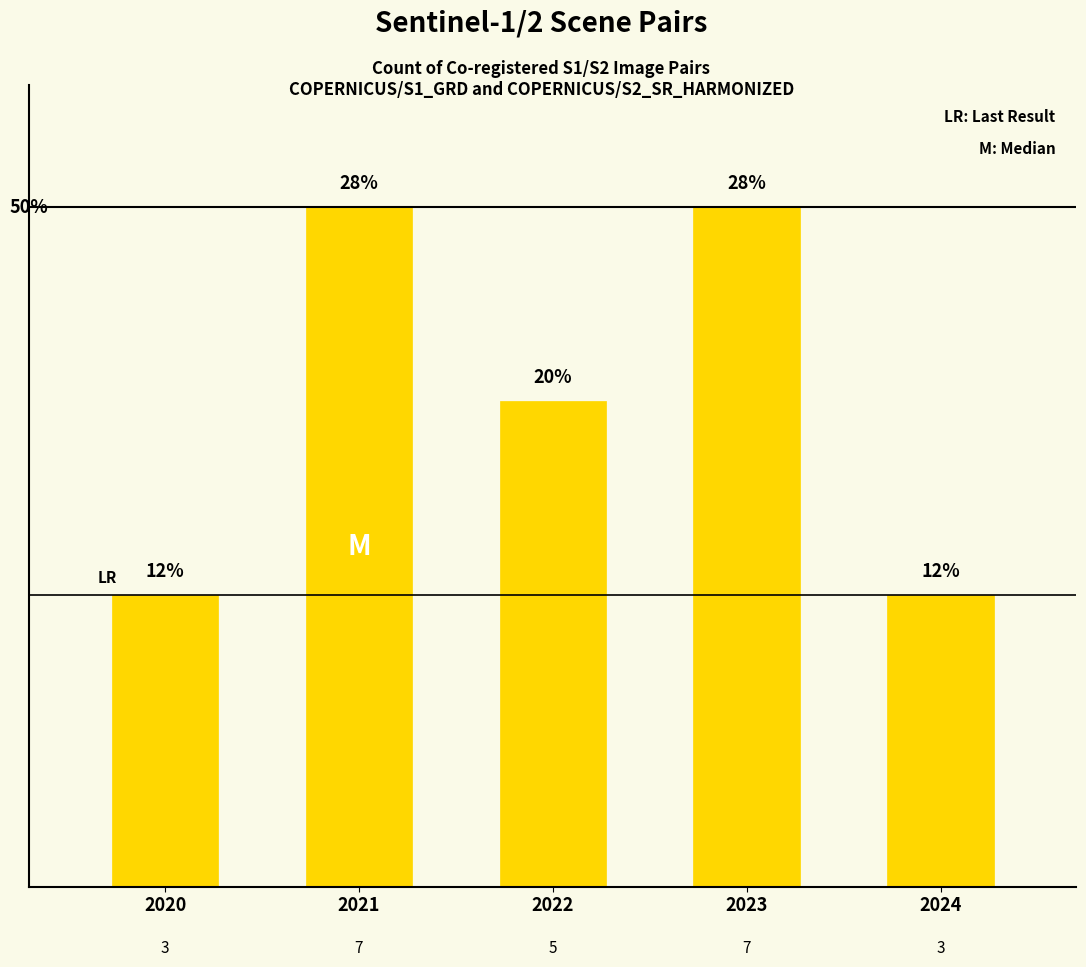

Does the chart contain any negative values?

No